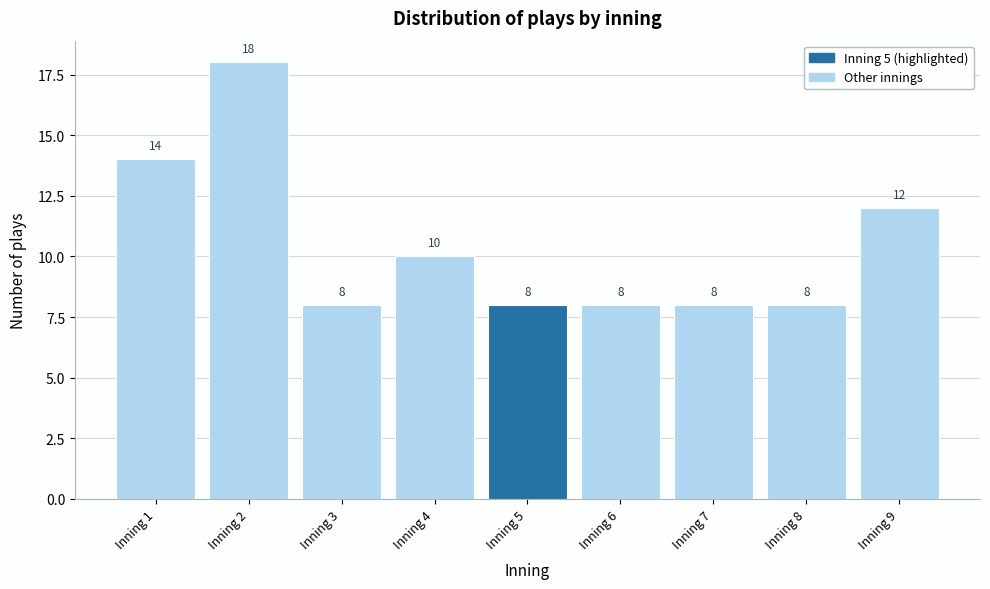

Reading left to right, what are all the values shown in this chart?

Inning 1=14	Inning 2=18	Inning 3=8	Inning 4=10	Inning 5=8	Inning 6=8	Inning 7=8	Inning 8=8	Inning 9=12